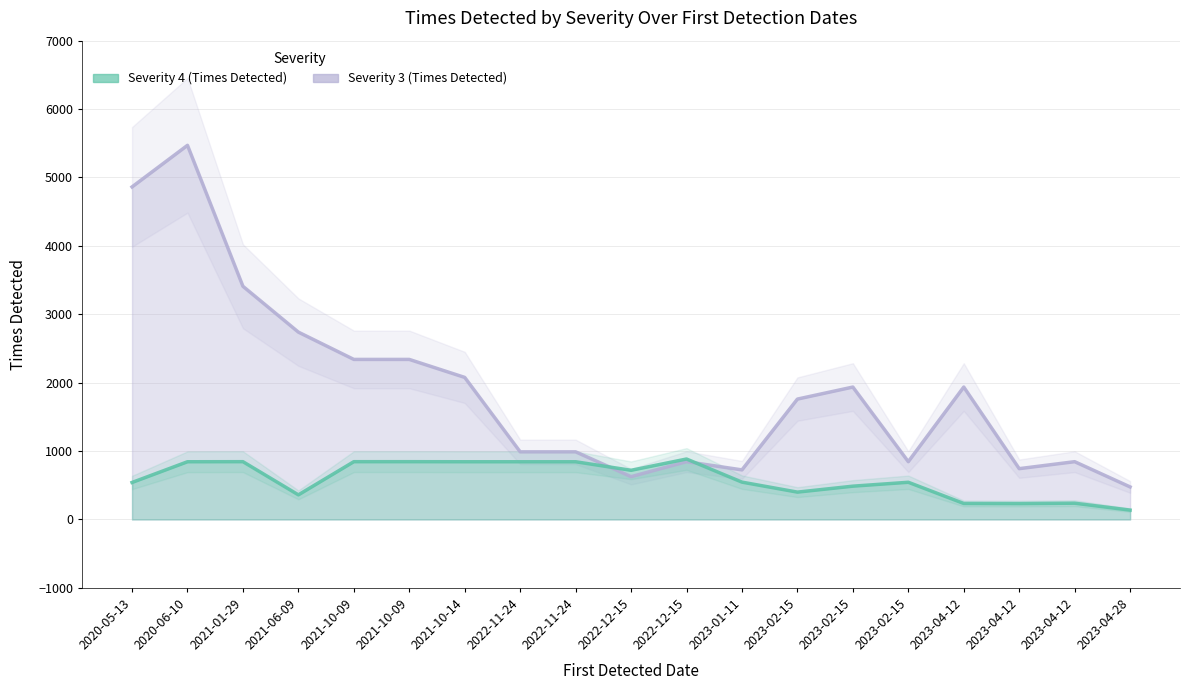

At how many categories does at least one series exceed 2241?

6